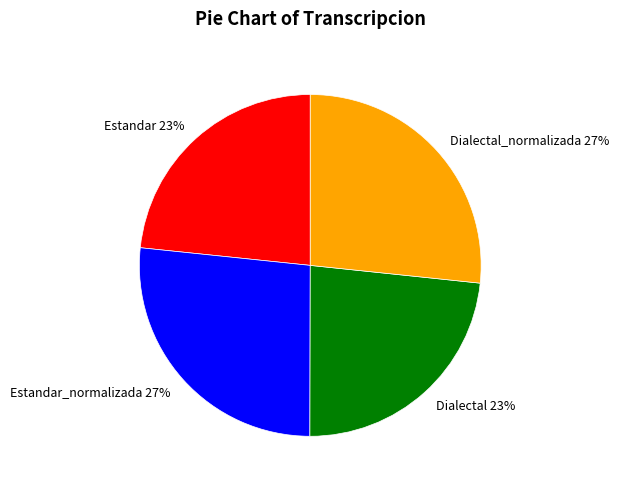

How many slices are in this pie chart?

4